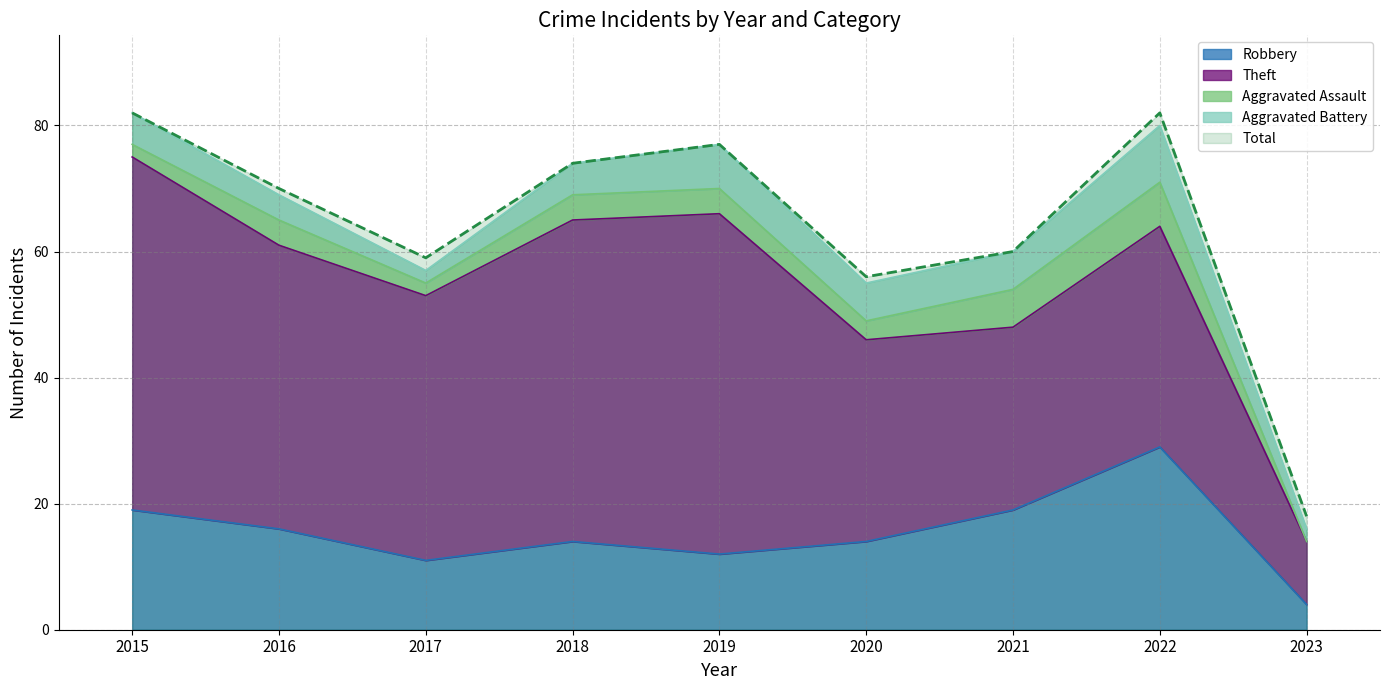

What is the difference between the highest and lowest values at 2015?

80